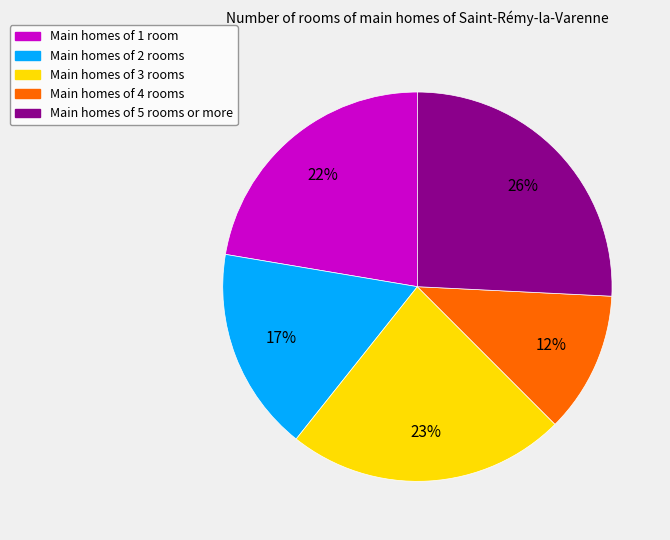

To the nearest percent, what is the difference between the largest and smallest slice percentages?

14%